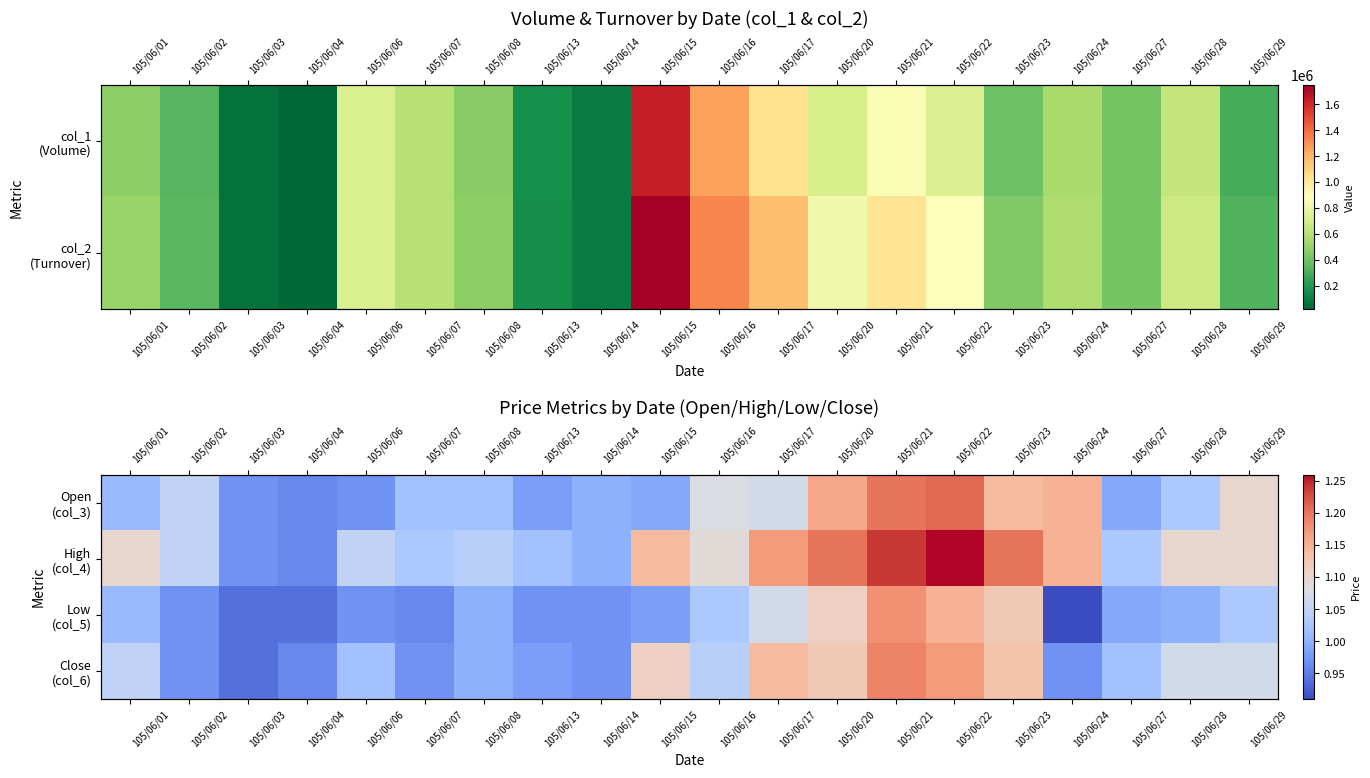

At which category does the chart reach its peak across all series?

105/06/22